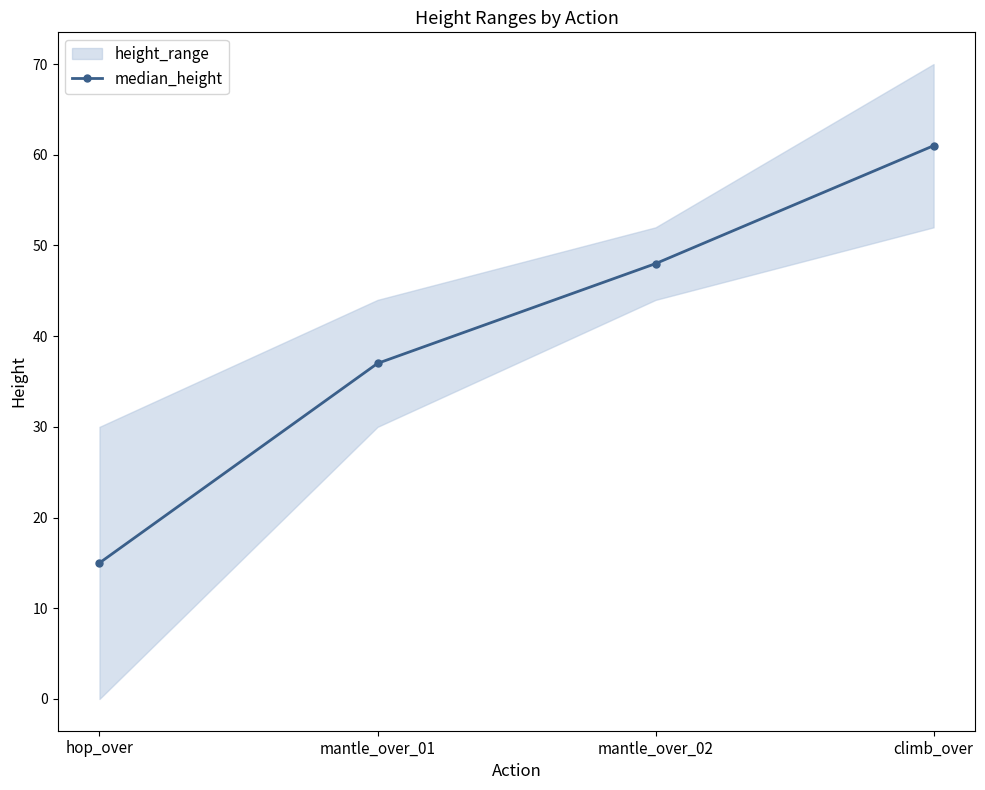

What position from the right is mantle_over_02?

2